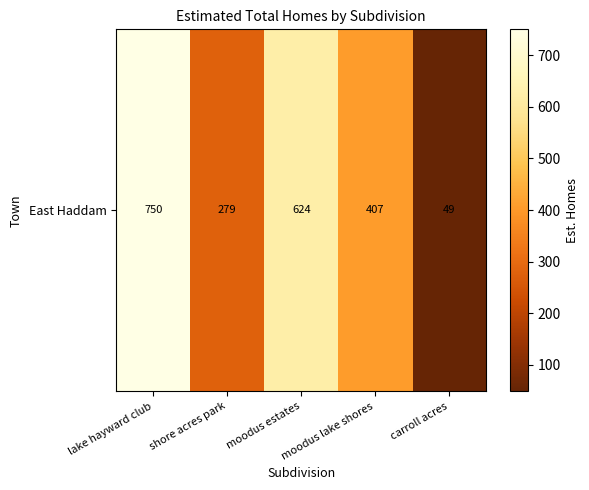

The chart shows a value of 407 at moodus lake shores. True or false?

True